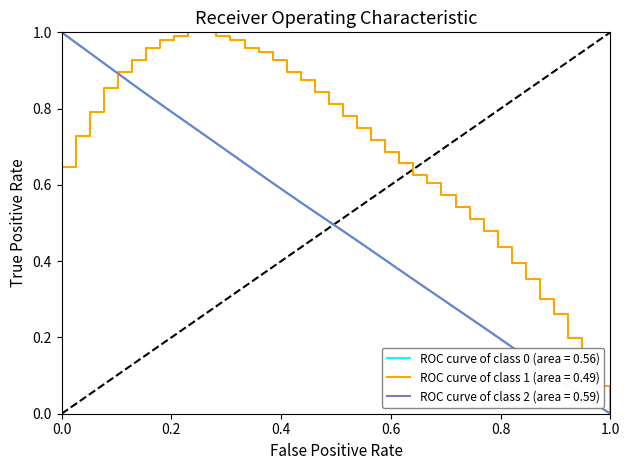

Which series has the largest total across all categories?

ROC curve of class 1 (area = 0.49)